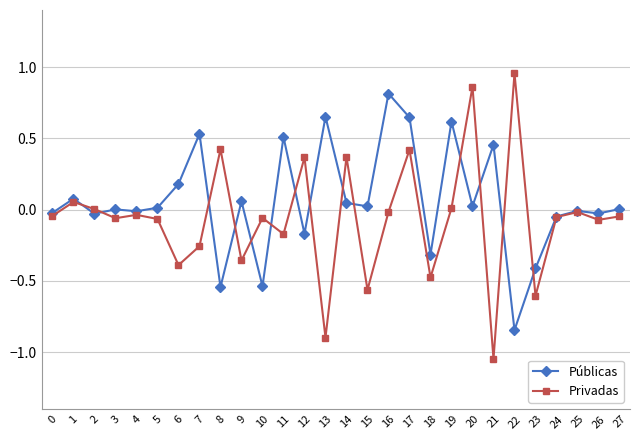

Where does the Públicas series first go above 0?

1